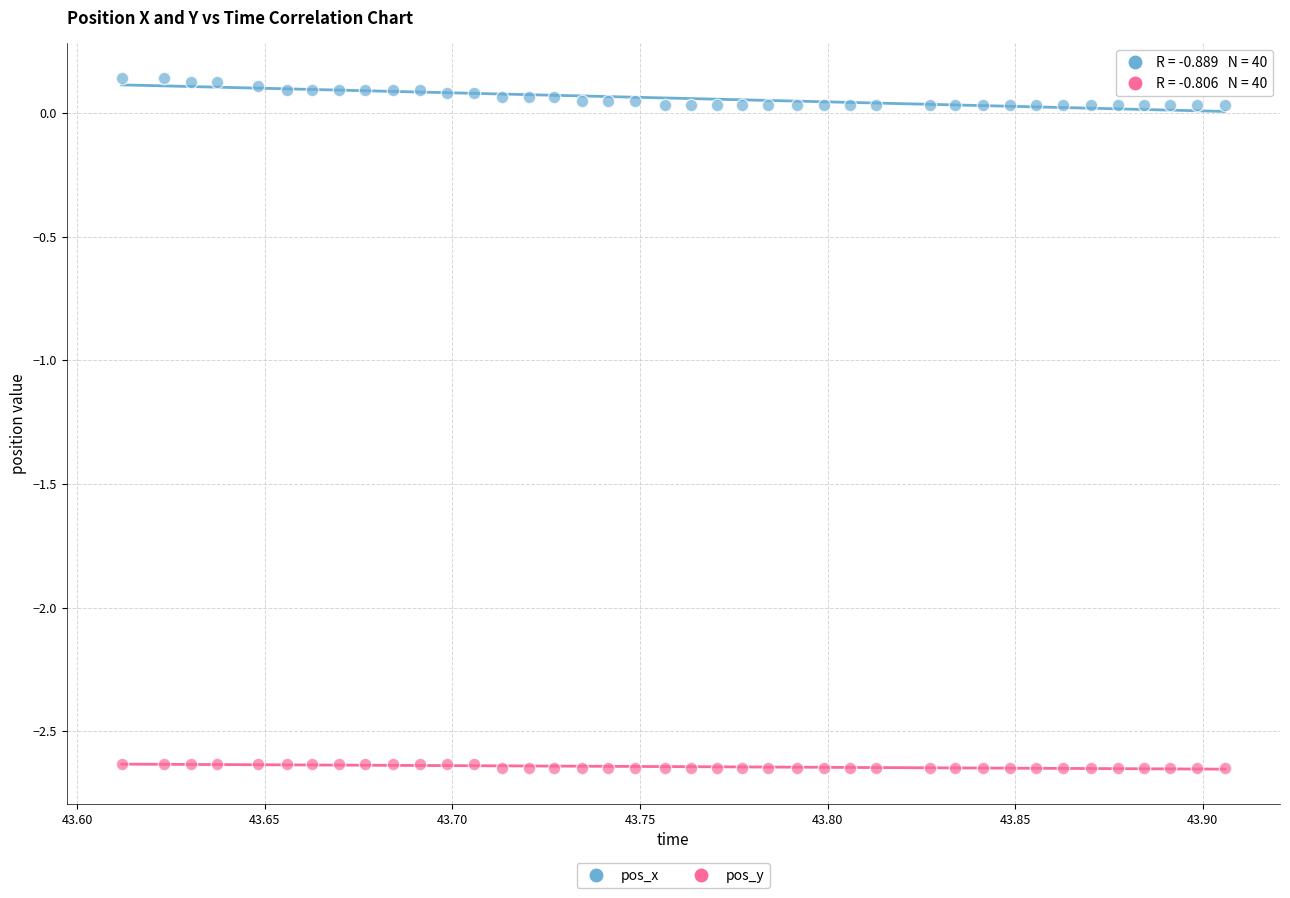

What are all the series names shown in the legend?

pos_x, pos_y